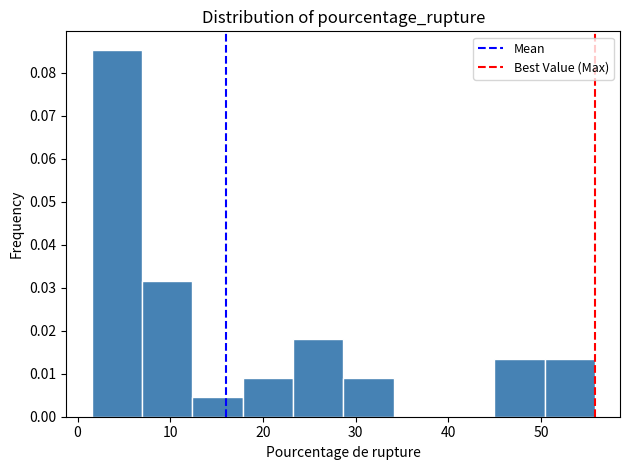

Reading left to right, list every bar in this chart as the range it spans on the x-axis followed by its height. Neither the bar edges nor the heights are printed on the chart, so give them approximately, as read against the axes.

2 to 7: 0.085
7 to 12: 0.031
12 to 18: 0.004
18 to 23: 0.009
23 to 29: 0.018
29 to 34: 0.009
34 to 40: 0
40 to 45: 0
45 to 50: 0.013
50 to 56: 0.013